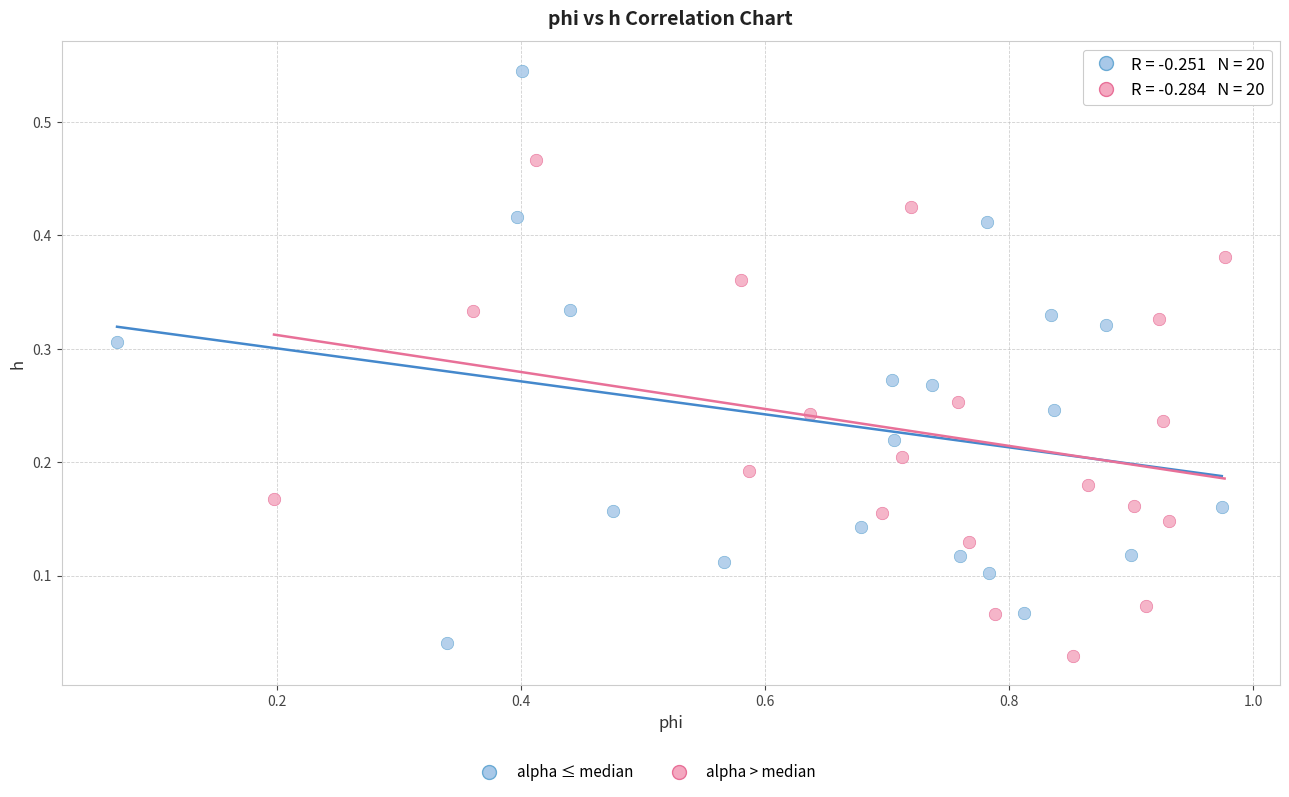

Which series has the largest Y range (max minus min)?

alpha ≤ median